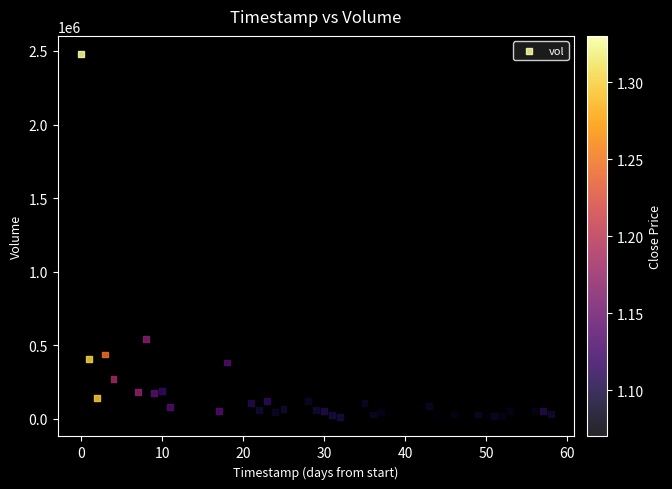

What is the range of Y values (max minus min)?

2474979